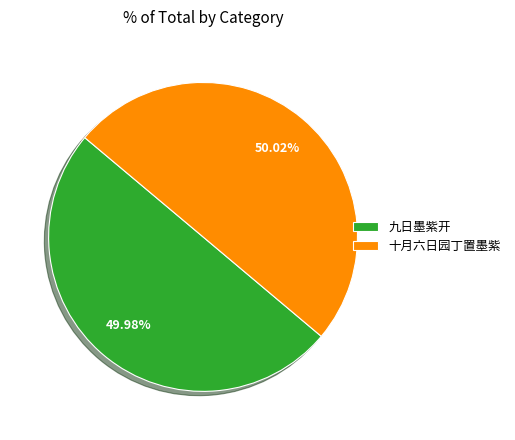

Is there any slice that represents more than half of the pie?

Yes